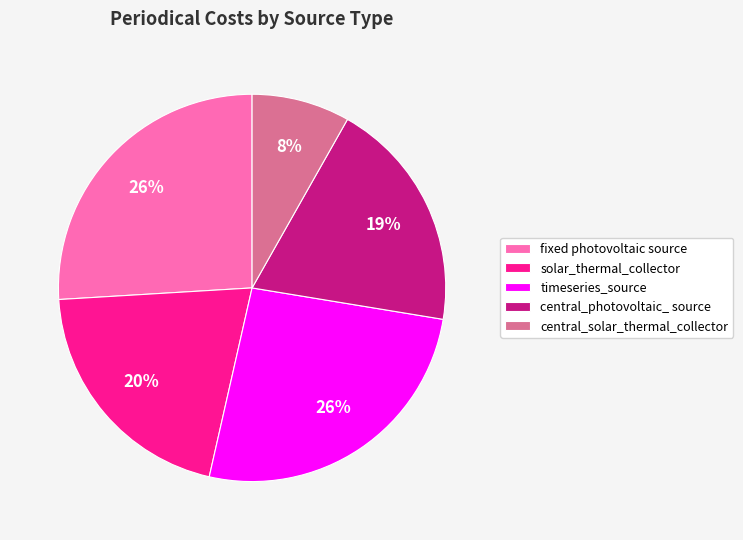

To the nearest percent, what percentage of the pie is timeseries_source?

26%